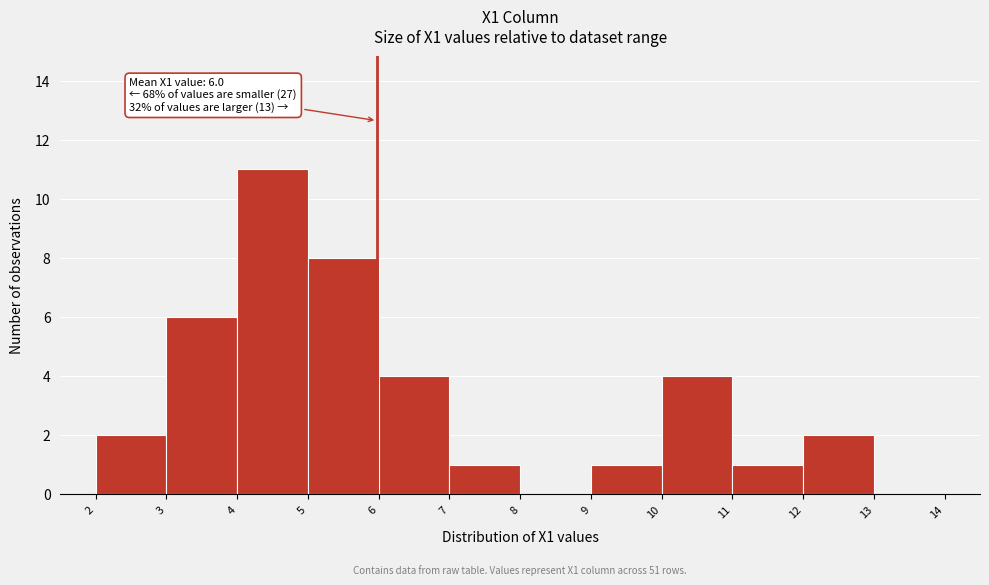

Which range on the x-axis has the tallest bar?

4 to 5